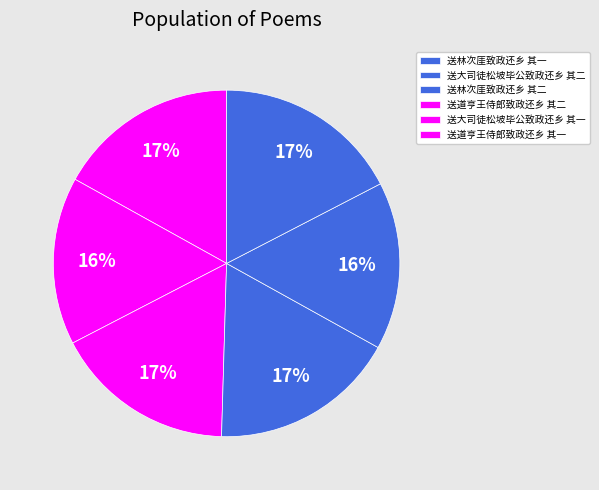

To the nearest percent, what is the average slice percentage?

17%